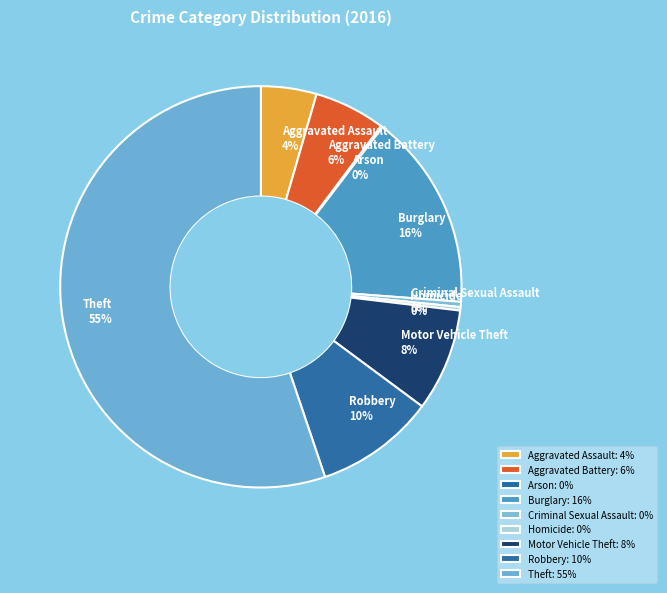

To the nearest percent, what is the difference between the Aggravated Battery and Theft slice percentages?

49%